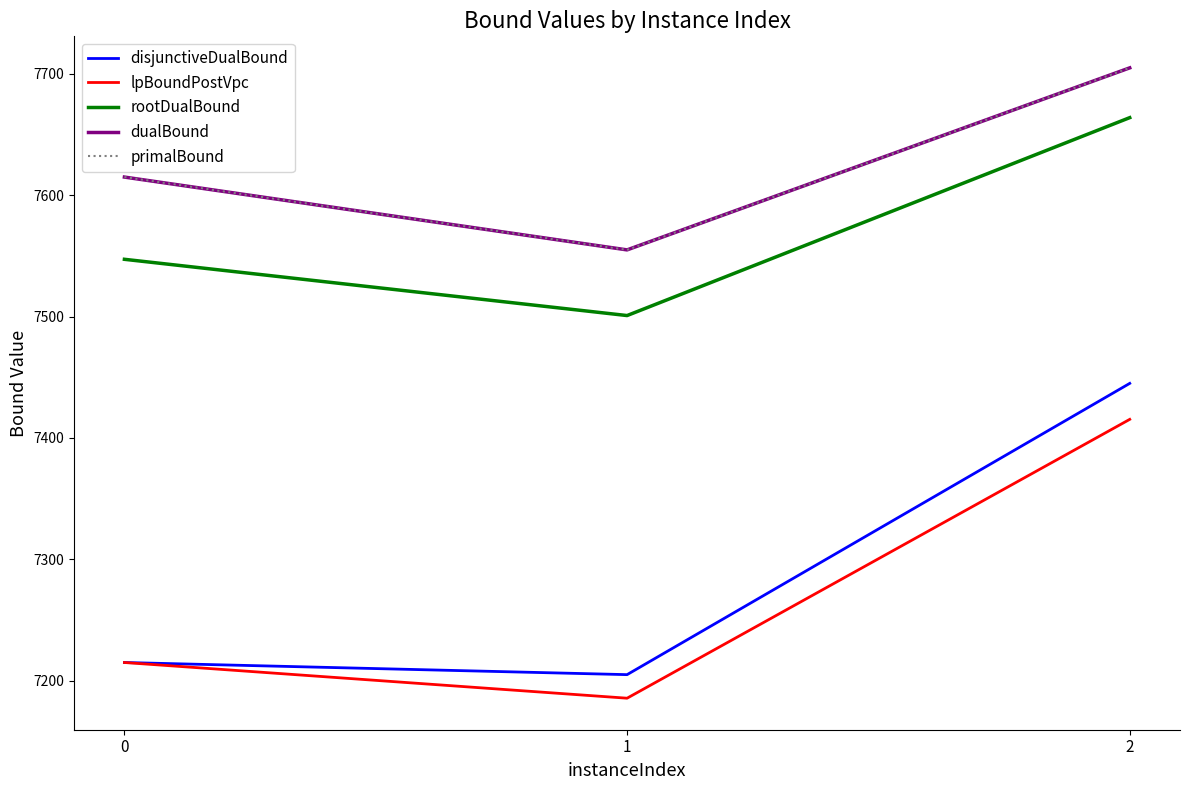

What is the difference between the maximum and minimum values in the primalBound series?

150.0